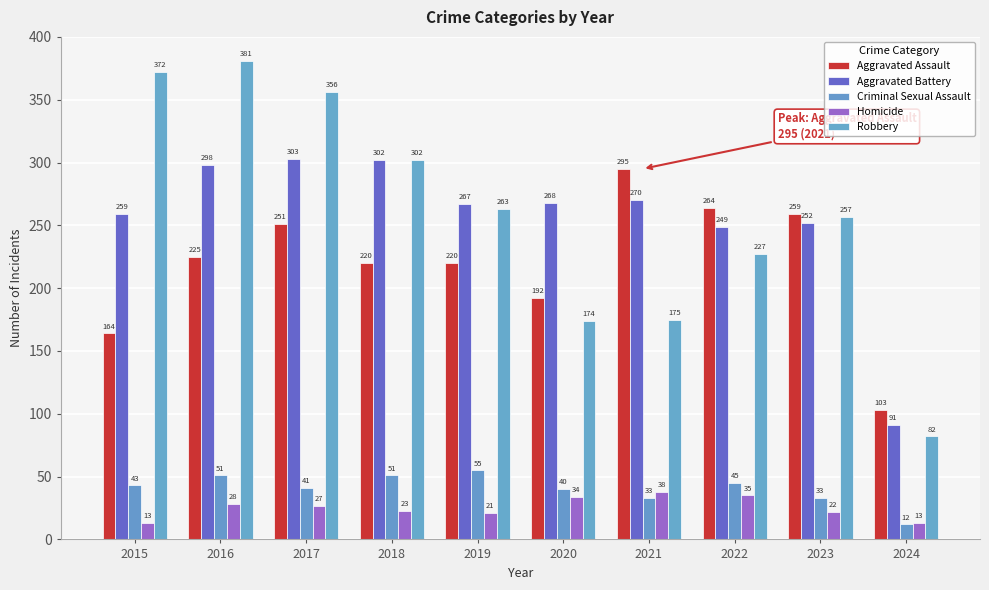

Is it true that Aggravated Battery equals 72 at 2015?

False